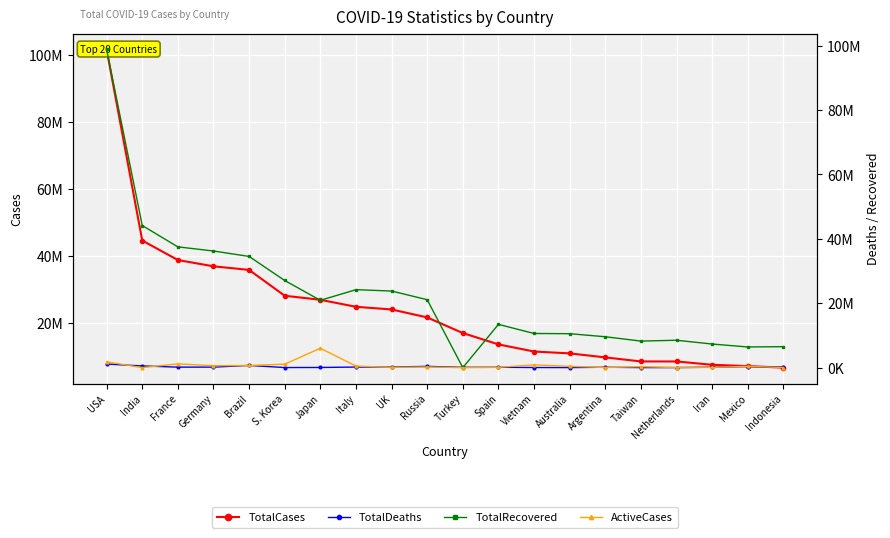

The ActiveCases series shows 419716 at Mexico. True or false?

True